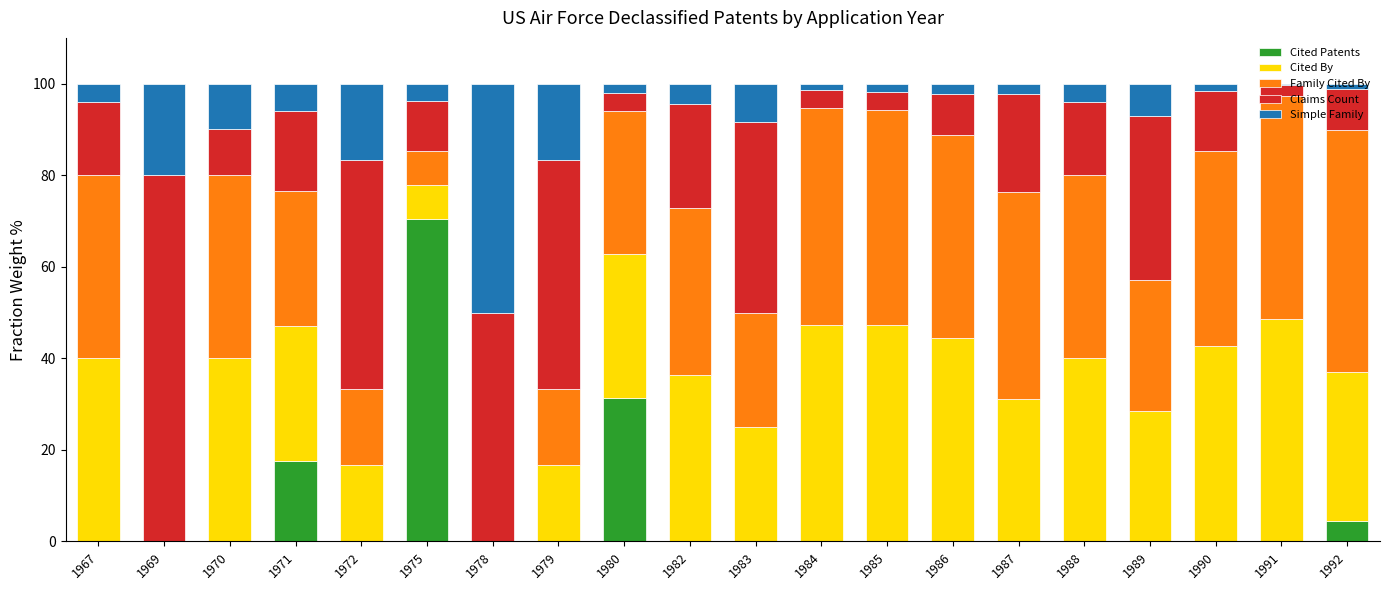

Which category has the highest value in the Cited Patents series?

1975